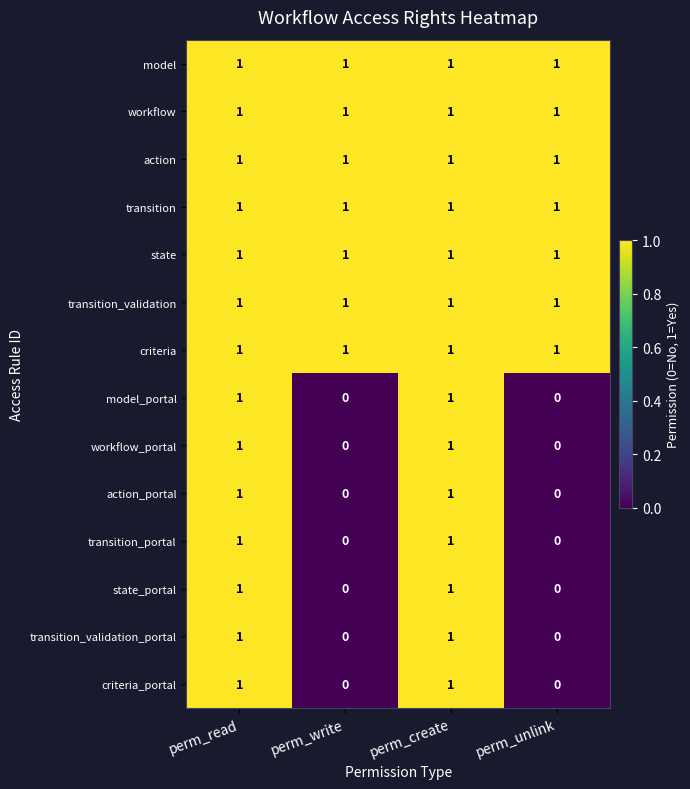

Is it true that criteria_portal equals 2 at perm_read?

False